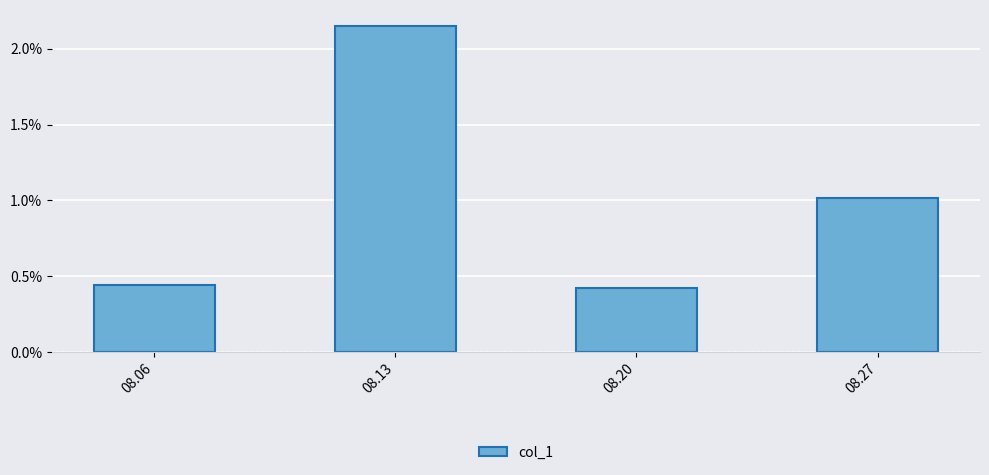

At which label is the value closest to 0?

08.20